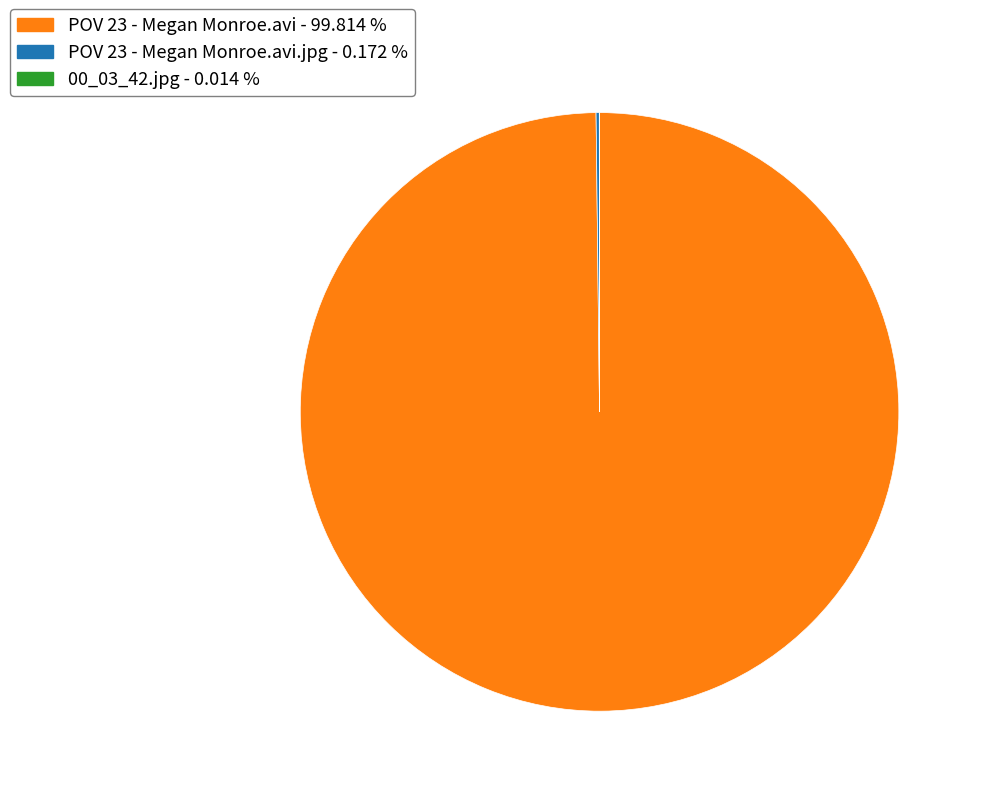

Which slice is the largest?

POV 23 - Megan Monroe.avi - 99.814 %